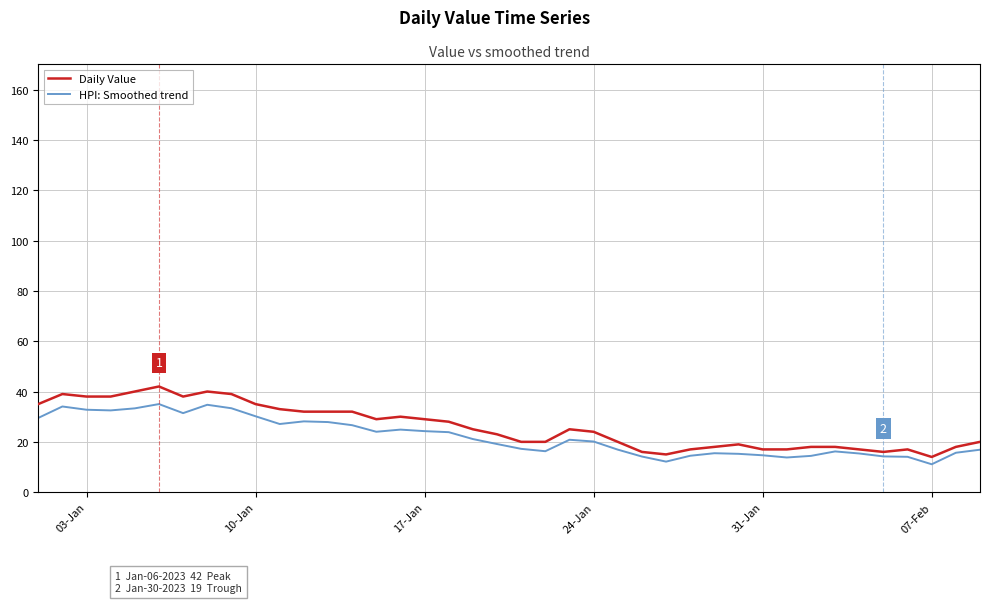

List the series in order of their peak value, highest first.

Daily Value, HPI: Smoothed trend